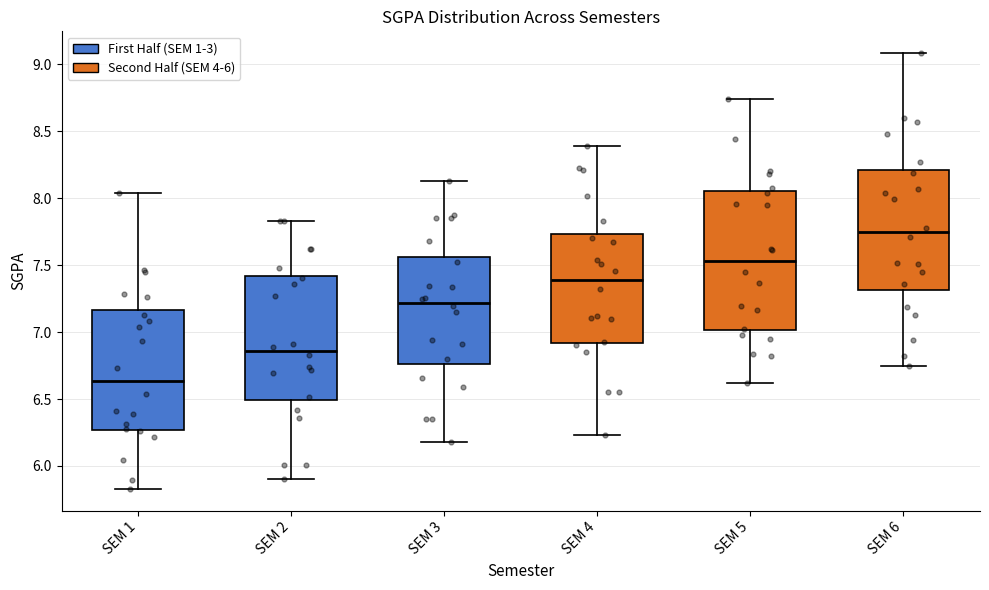

Reading left to right, transcribe this box plot: for each box, give where its median line is, the range the box spans, and where its two whiskers end, as read against the y-axis. The values are not printed on the chart, so give them approximately, as read against the axis.

SEM 1: median 6.65, box 6.25 to 7.15, whiskers 5.85 to 8.05
SEM 2: median 6.85, box 6.50 to 7.40, whiskers 5.90 to 7.85
SEM 3: median 7.20, box 6.75 to 7.55, whiskers 6.20 to 8.15
SEM 4: median 7.40, box 6.90 to 7.75, whiskers 6.25 to 8.40
SEM 5: median 7.55, box 7.00 to 8.05, whiskers 6.60 to 8.75
SEM 6: median 7.75, box 7.30 to 8.20, whiskers 6.75 to 9.10